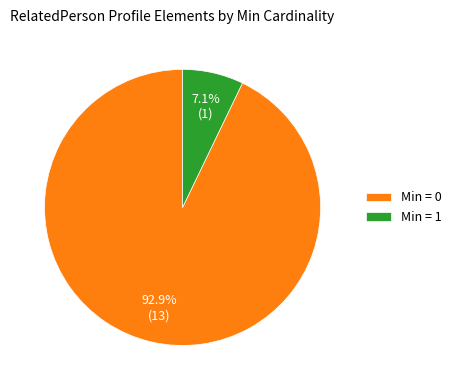

Which slice represents more than half of the pie?

Min = 0